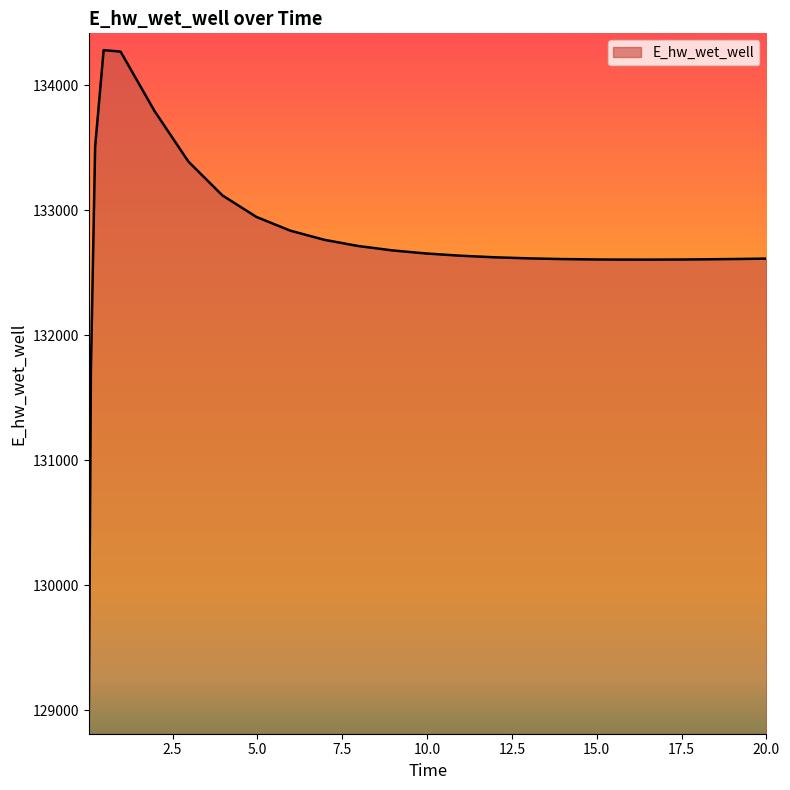

What is the greatest value displayed?

134279.2